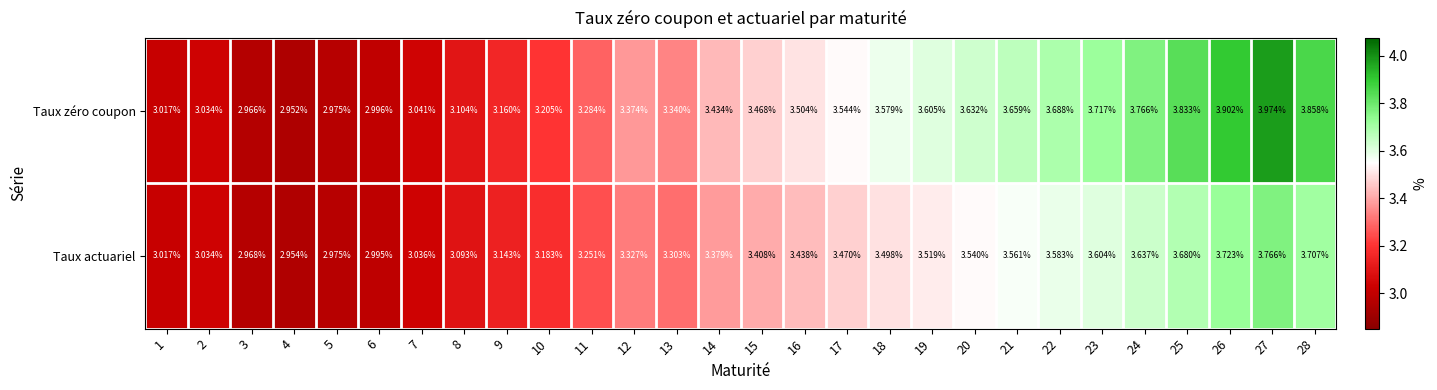

Count the number of data series in this chart.

2